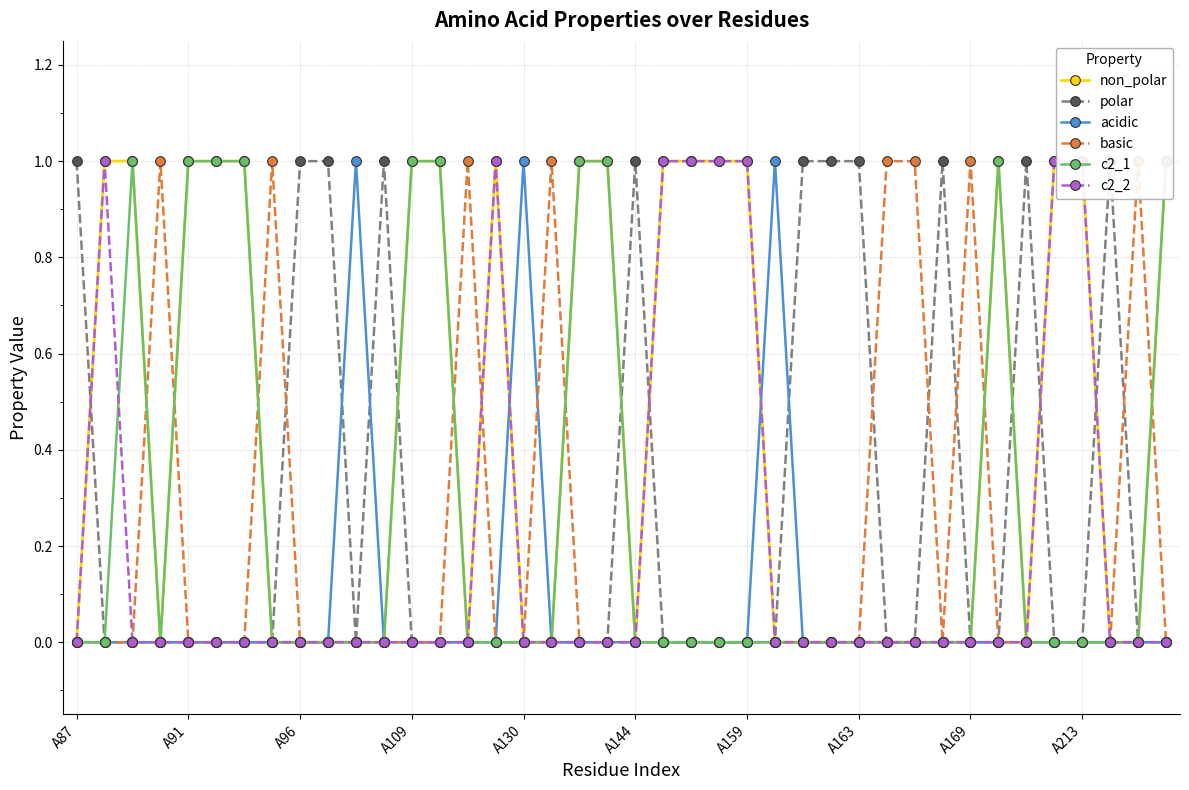

The acidic series shows 0 at A96. True or false?

True